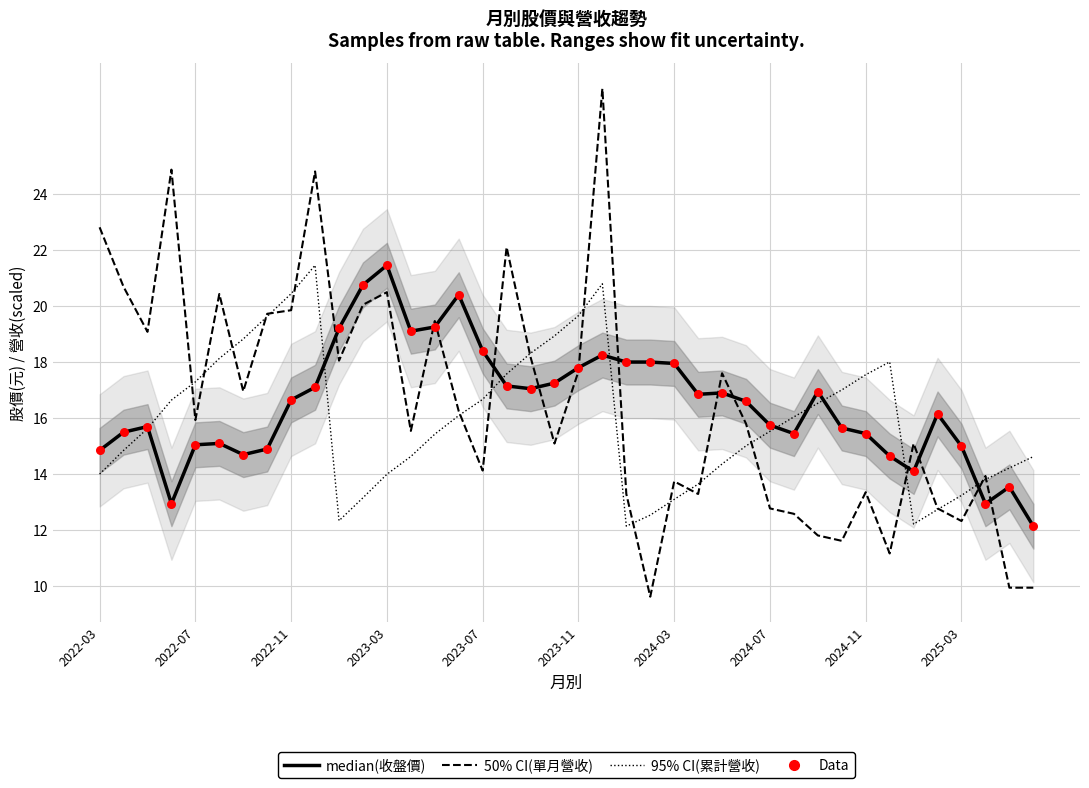

At how many categories does at least one series exceed 9?

40